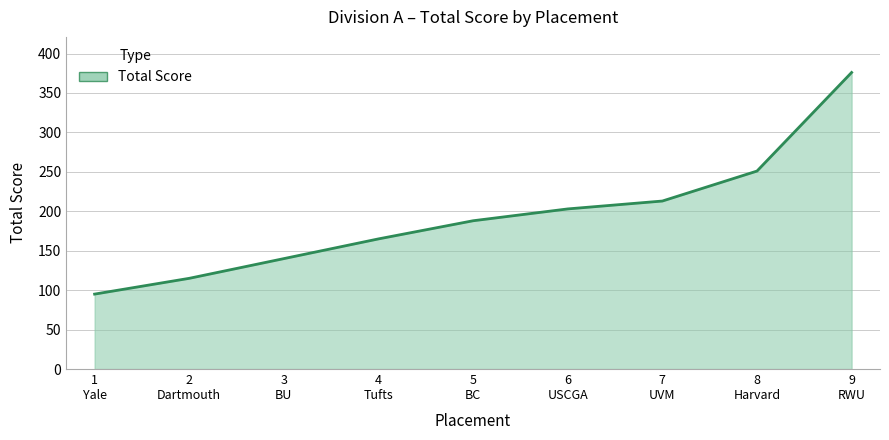

Rank the categories by value from highest to lowest.

9
RWU, 8
Harvard, 7
UVM, 6
USCGA, 5
BC, 4
Tufts, 3
BU, 2
Dartmouth, 1
Yale